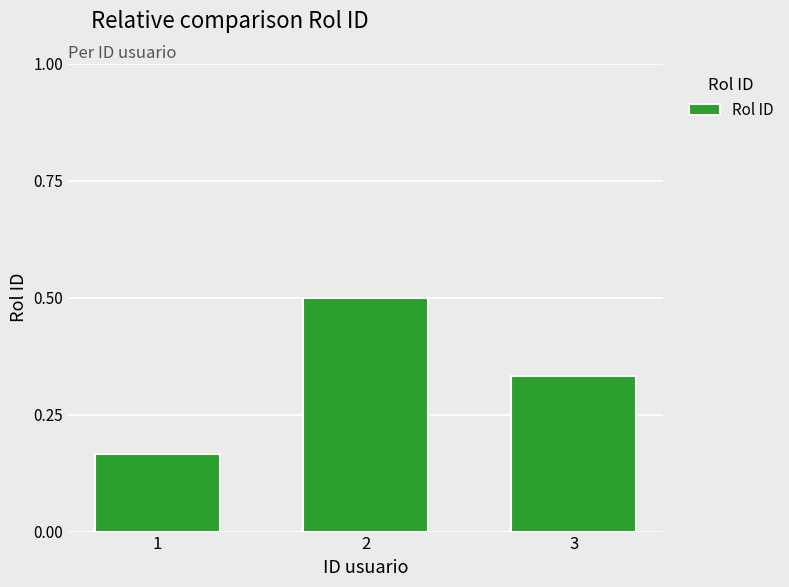

List the labels in order of value, smallest first.

1, 3, 2